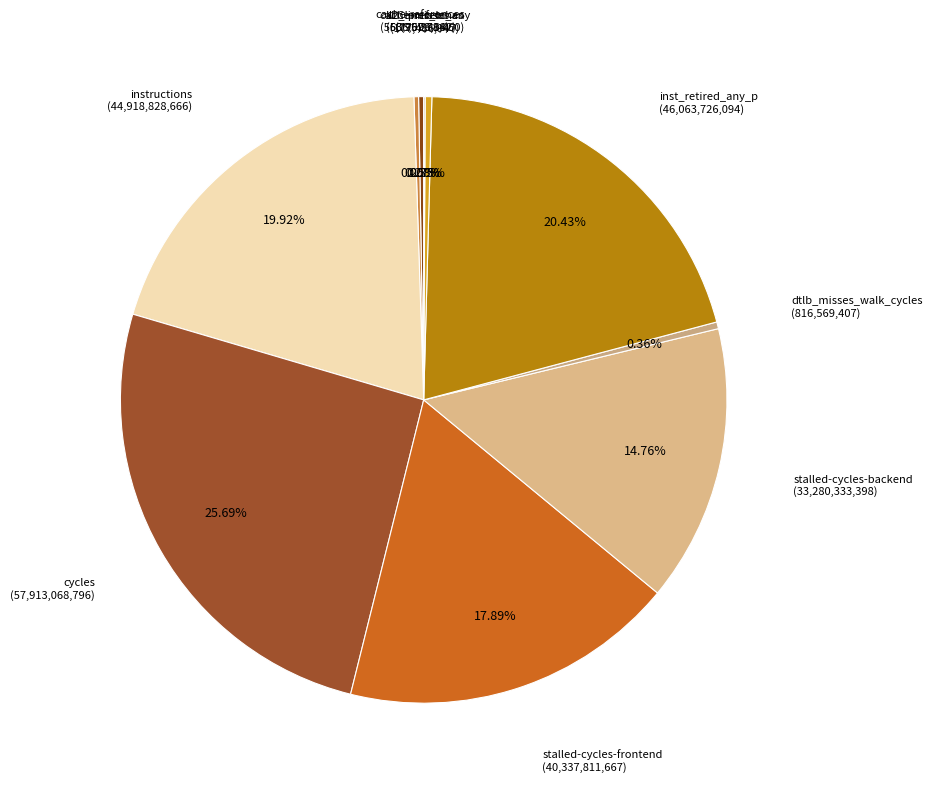

To the nearest percent, what is the average slice percentage?

10%